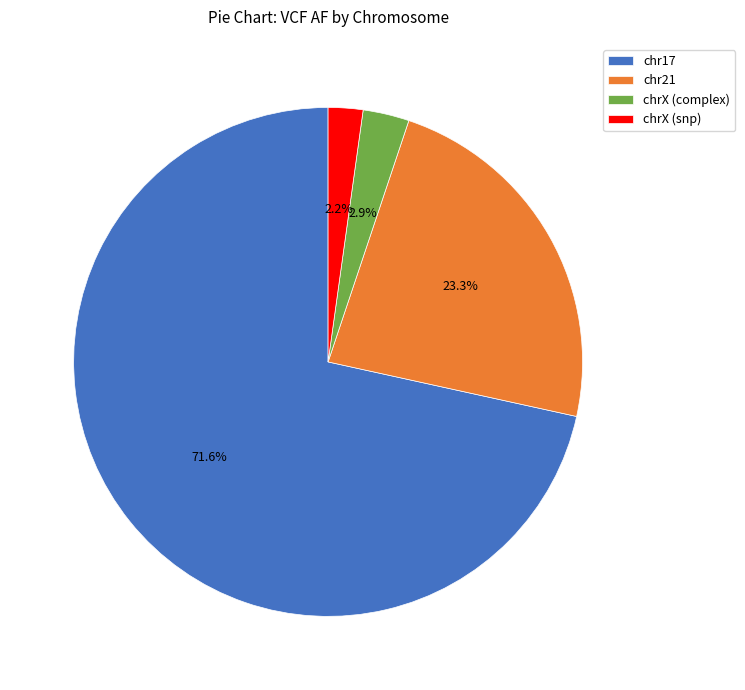

To the nearest percent, what percentage of the pie is chrX (snp)?

2%